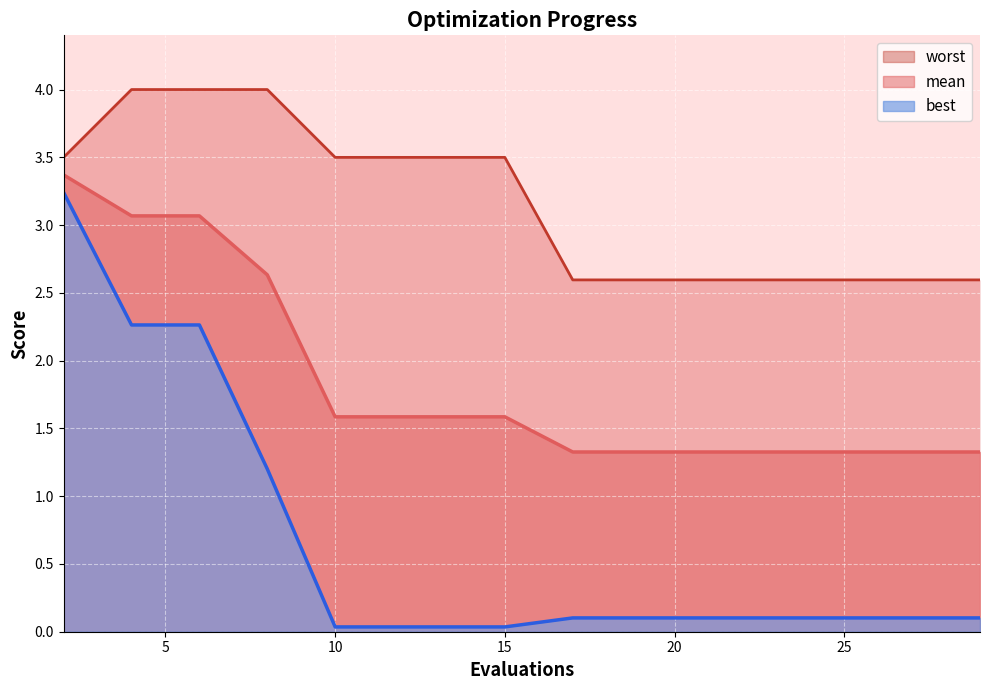

What is the difference between the maximum and minimum values in the best series?

3.2